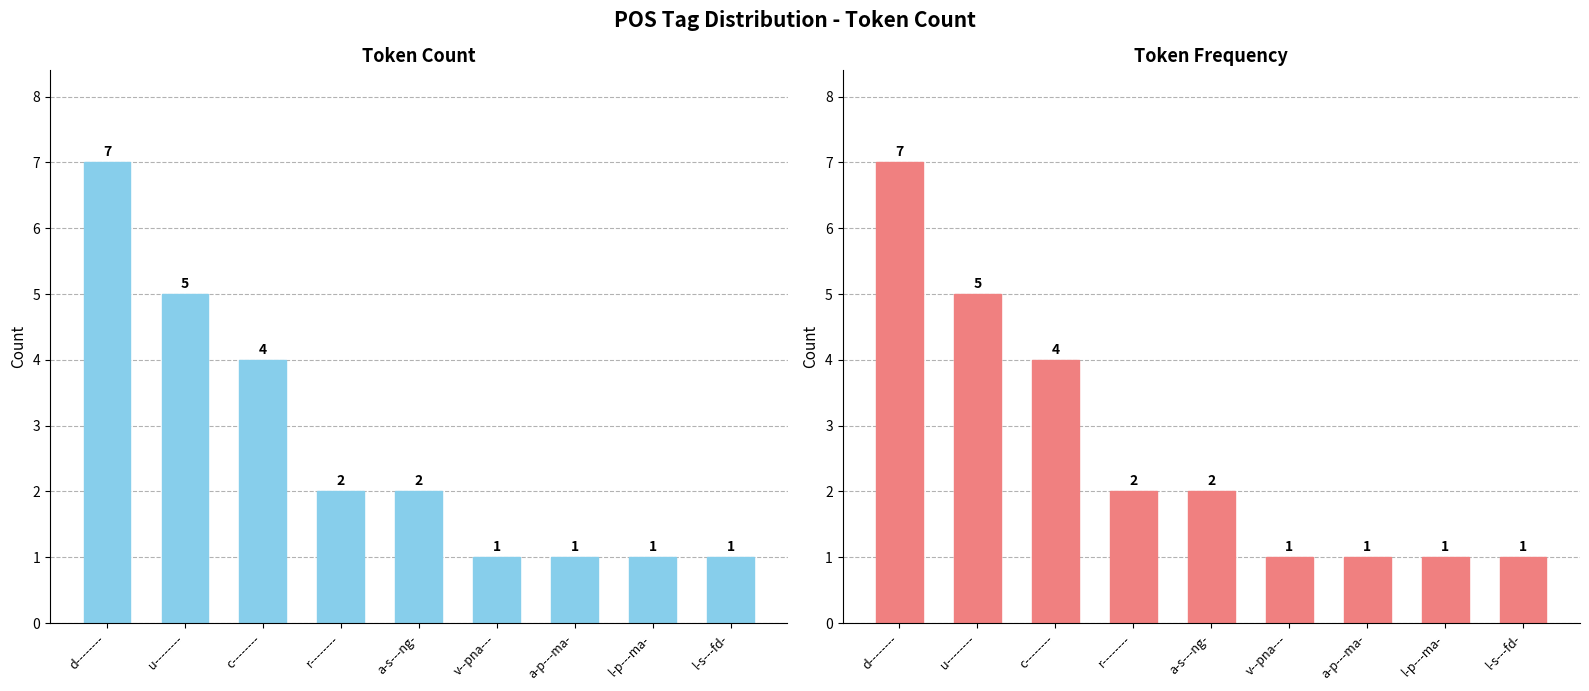

Which has a higher value, d-------- or l-s---fd-?

d--------